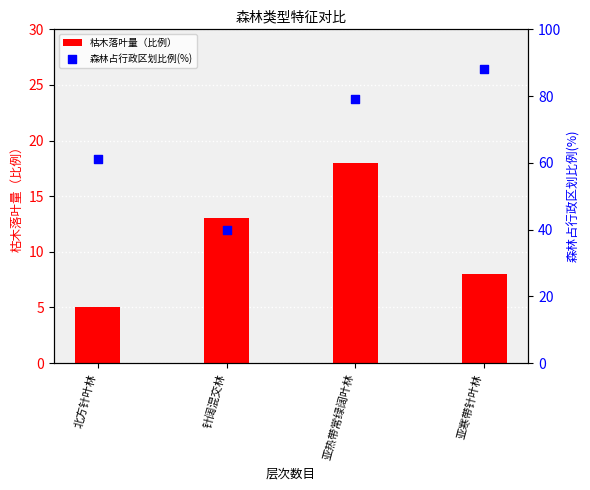

Which series contains the lowest Y value?

枯木落叶量（比例）